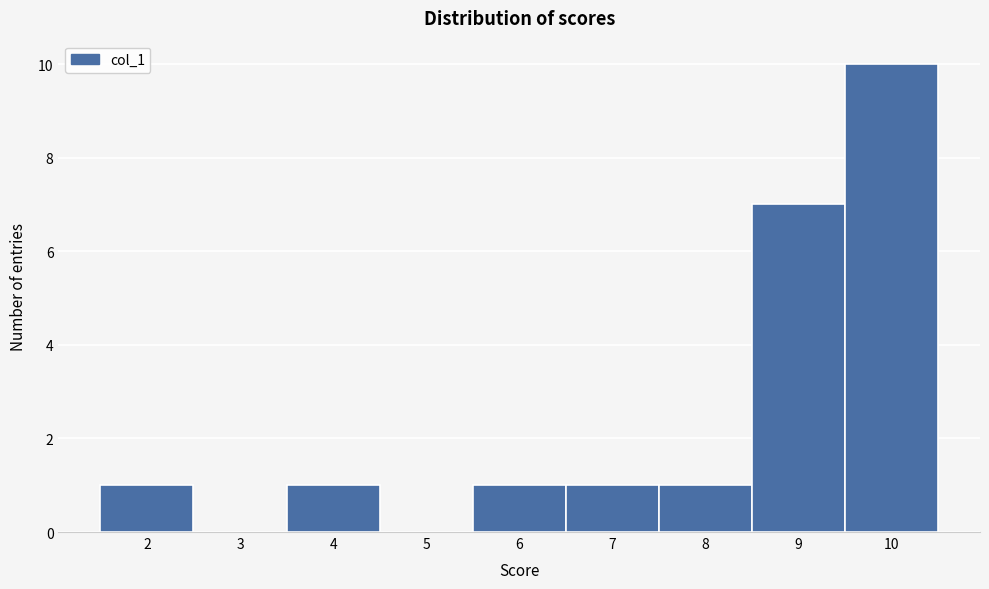

Reading left to right, transcribe this chart: for each bar, give the range it covers on the x-axis and its height. The values are not printed on the chart, so give them approximately, as read against the axis.

1.5 to 2.5: 1
2.5 to 3.5: 0
3.5 to 4.5: 1
4.5 to 5.5: 0
5.5 to 6.5: 1
6.5 to 7.5: 1
7.5 to 8.5: 1
8.5 to 9.5: 7
9.5 to 10.5: 10